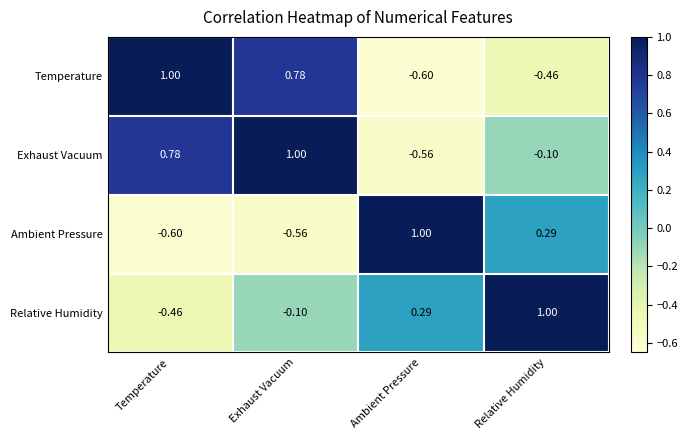

At which label does Temperature reach its minimum?

Ambient Pressure